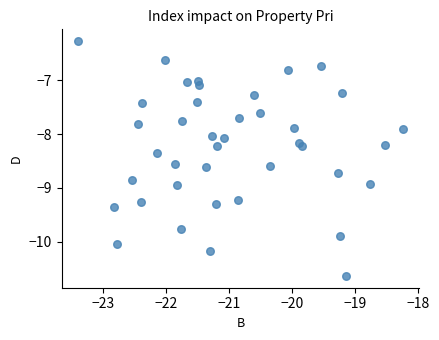

What is the range of X values (max minus min)?

5.2